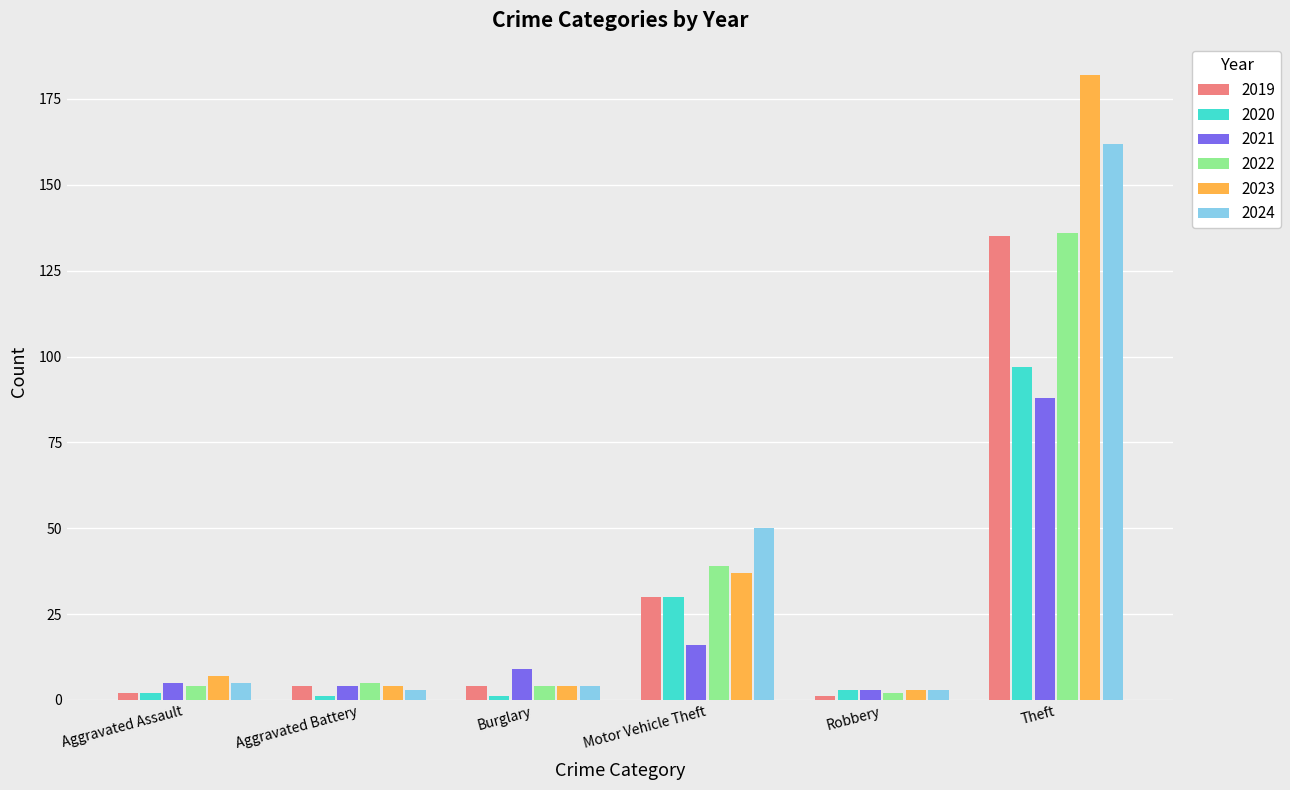

Reading left to right, extract all data points from this chart.

2019: Aggravated Assault=2	Aggravated Battery=4	Burglary=4	Motor Vehicle Theft=30	Robbery=1	Theft=135
2020: Aggravated Assault=2	Aggravated Battery=1	Burglary=1	Motor Vehicle Theft=30	Robbery=3	Theft=97
2021: Aggravated Assault=5	Aggravated Battery=4	Burglary=9	Motor Vehicle Theft=16	Robbery=3	Theft=88
2022: Aggravated Assault=4	Aggravated Battery=5	Burglary=4	Motor Vehicle Theft=39	Robbery=2	Theft=136
2023: Aggravated Assault=7	Aggravated Battery=4	Burglary=4	Motor Vehicle Theft=37	Robbery=3	Theft=182
2024: Aggravated Assault=5	Aggravated Battery=3	Burglary=4	Motor Vehicle Theft=50	Robbery=3	Theft=162